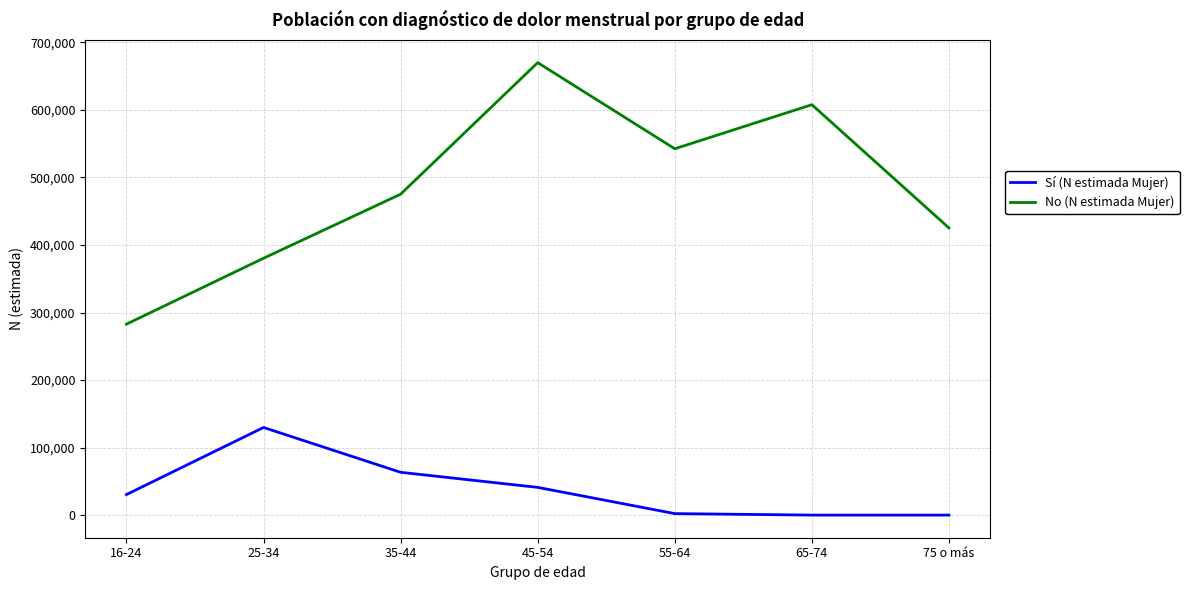

What is the difference between the maximum and minimum values in the Sí (N estimada Mujer) series?

129788